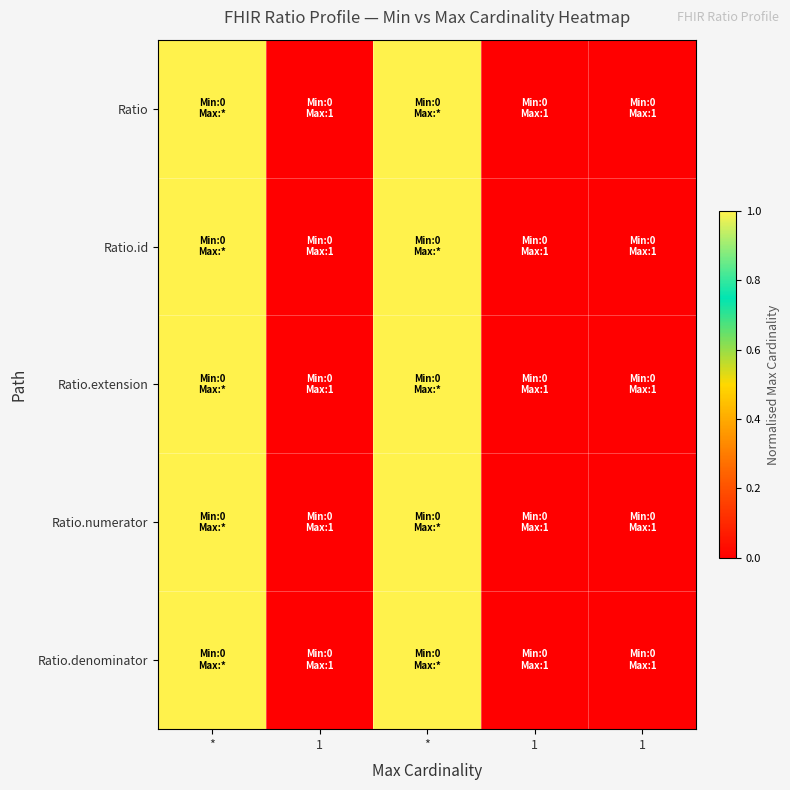

Which category has the lowest value across all series?

1